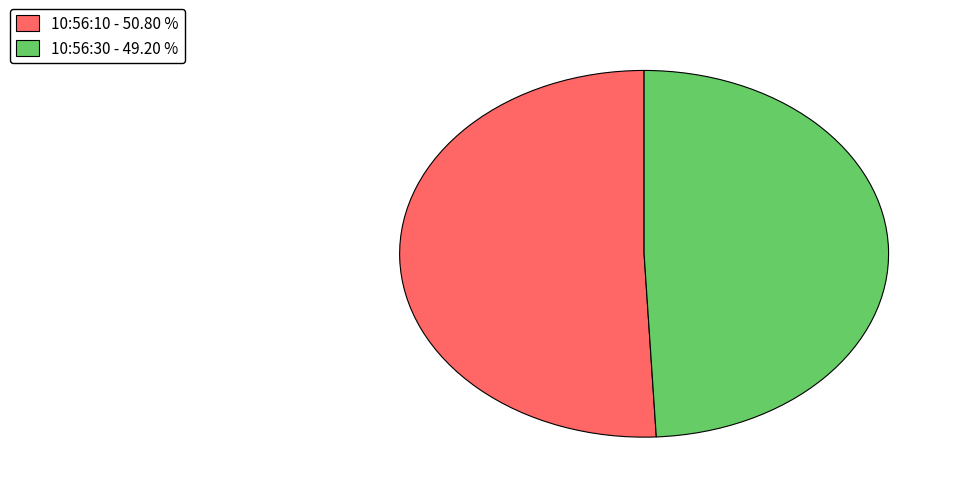

How many slices are in this pie chart?

2